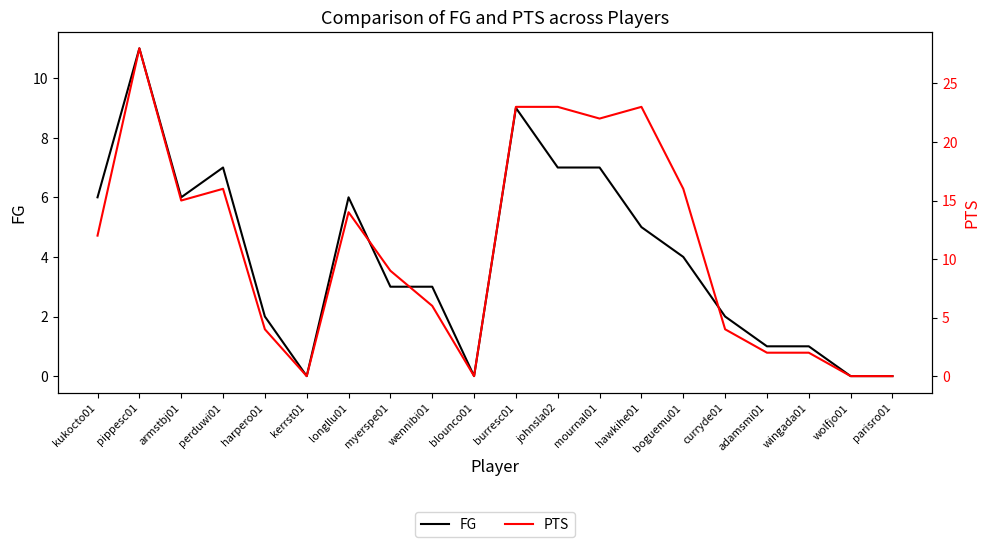

What is the difference between the FG values at harpero01 and perduwi01?

5